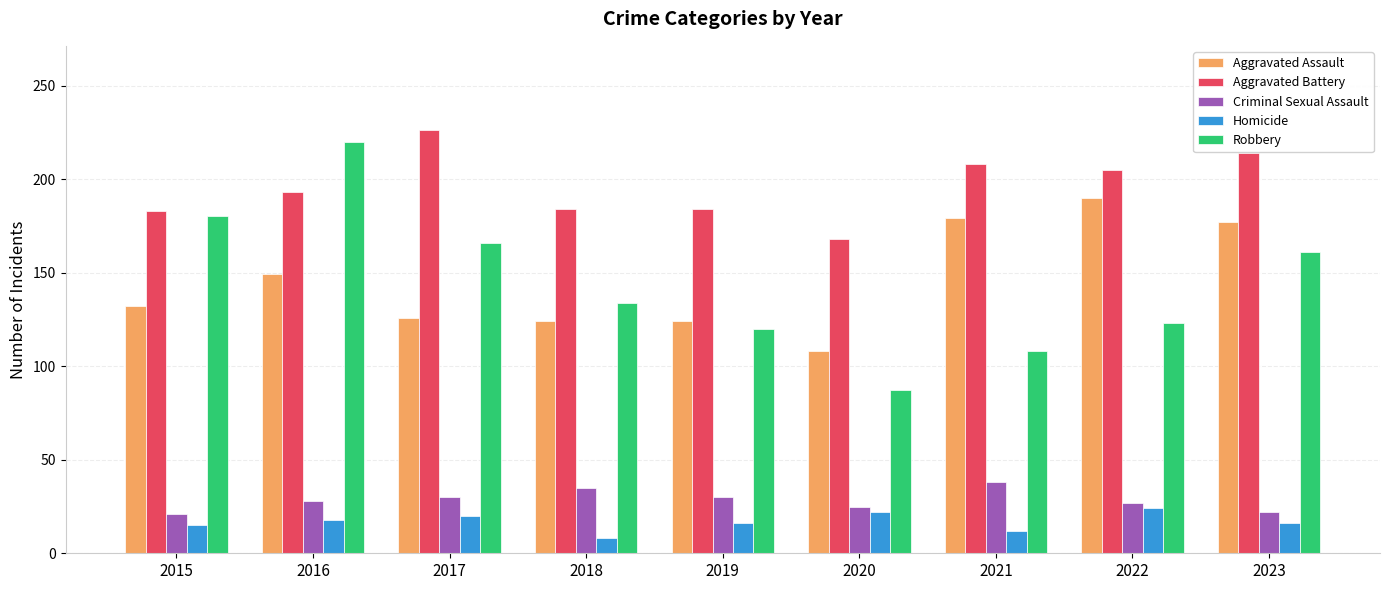

How many bars are there in total?

45